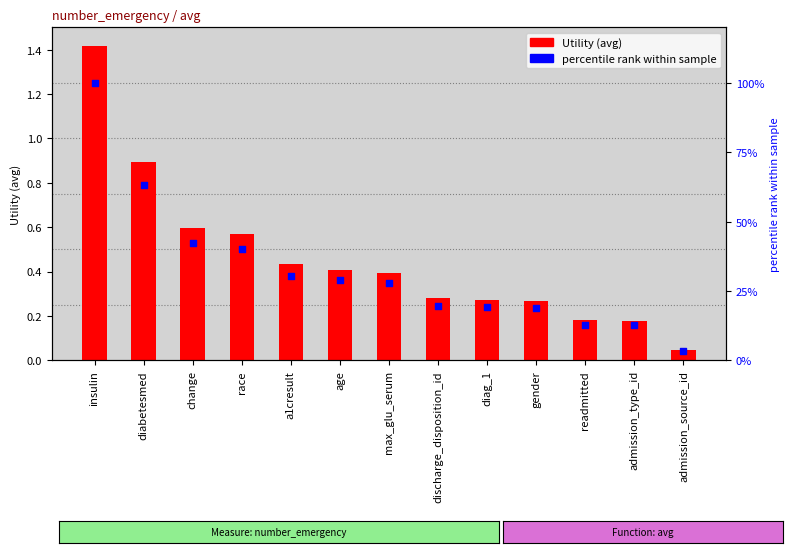

What is the total value across all series at diabetesmed?

64.1